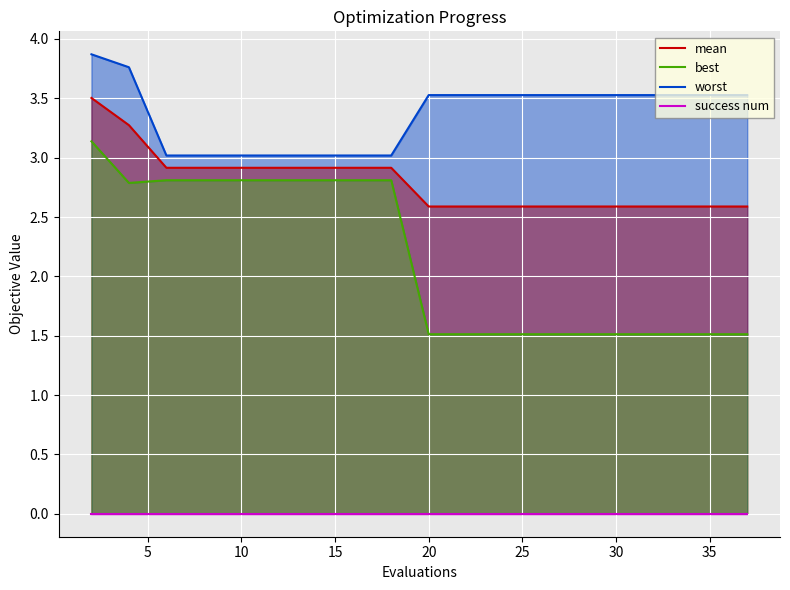

Which series has the largest total across all categories?

worst